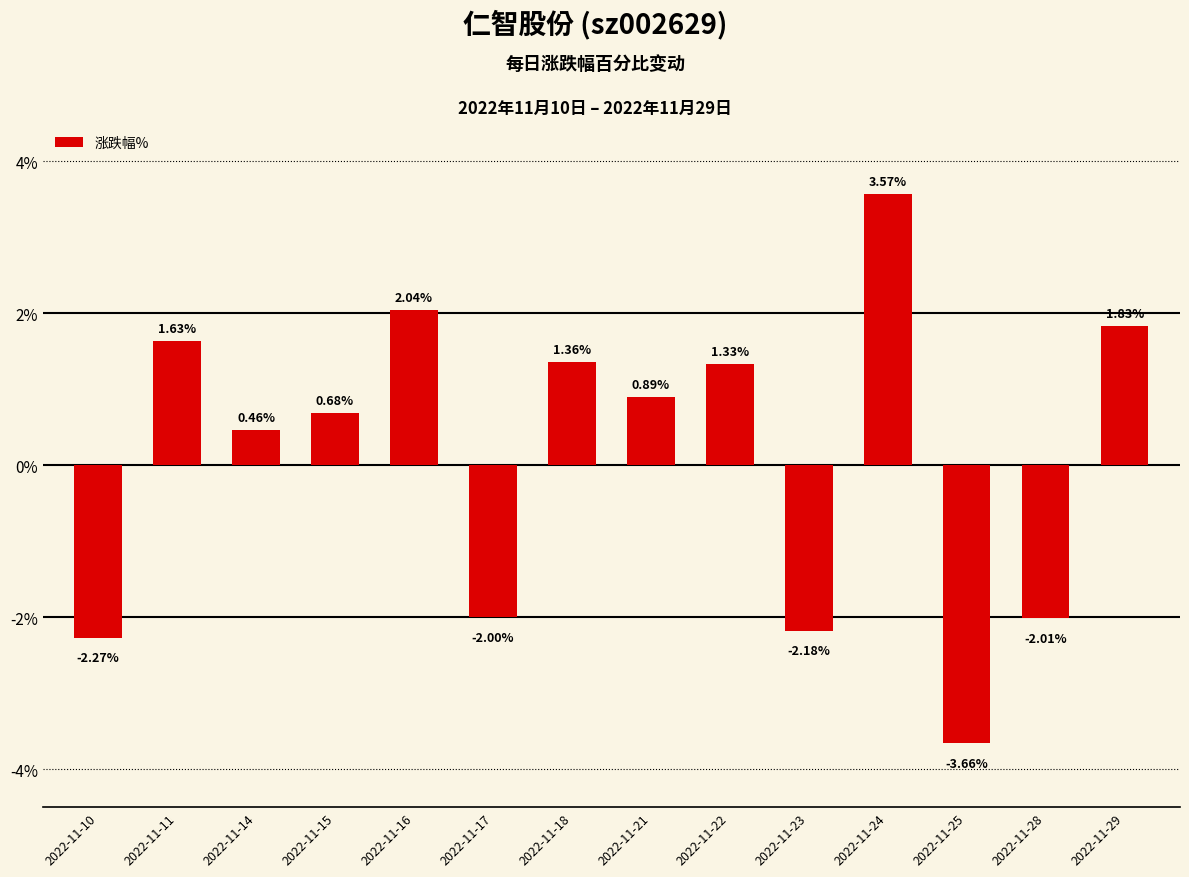

Between 2022-11-29 and 2022-11-17, which is larger?

2022-11-29